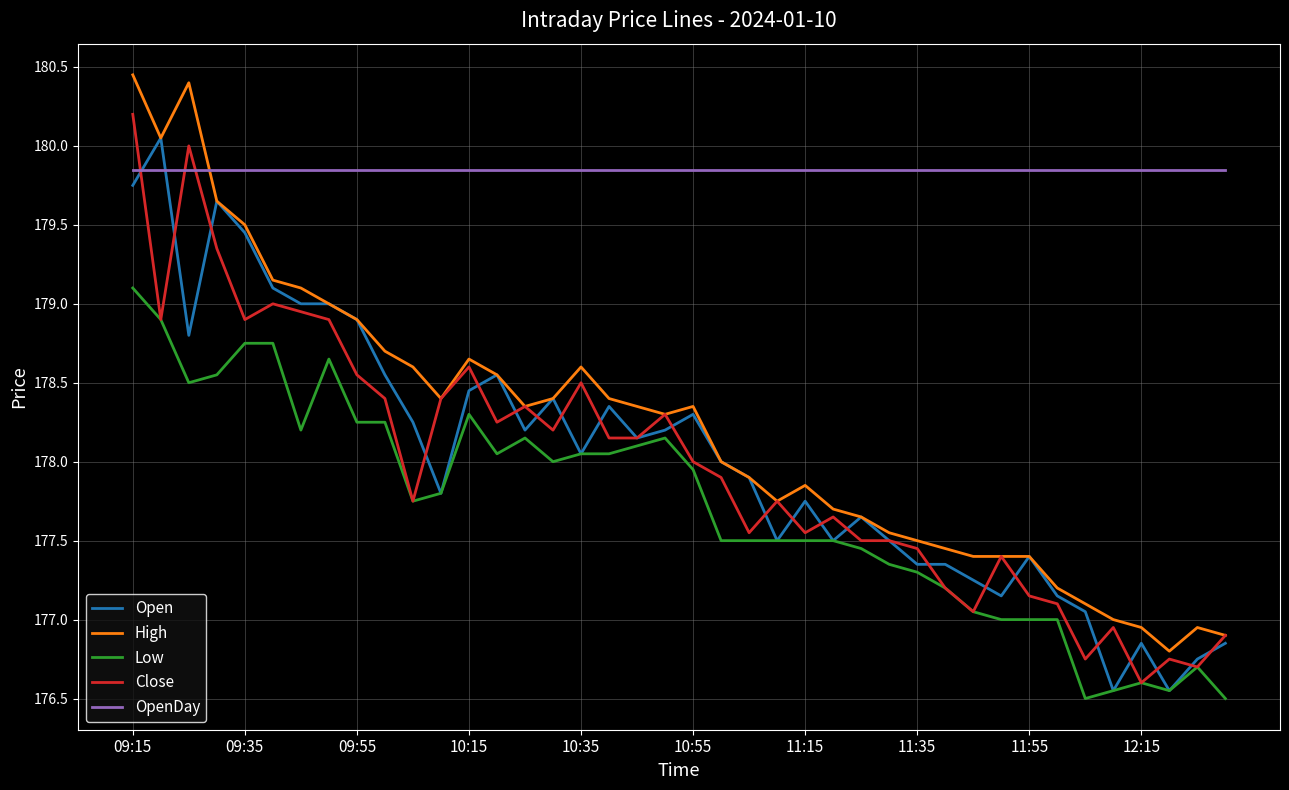

What is the maximum value for Close?

180.2